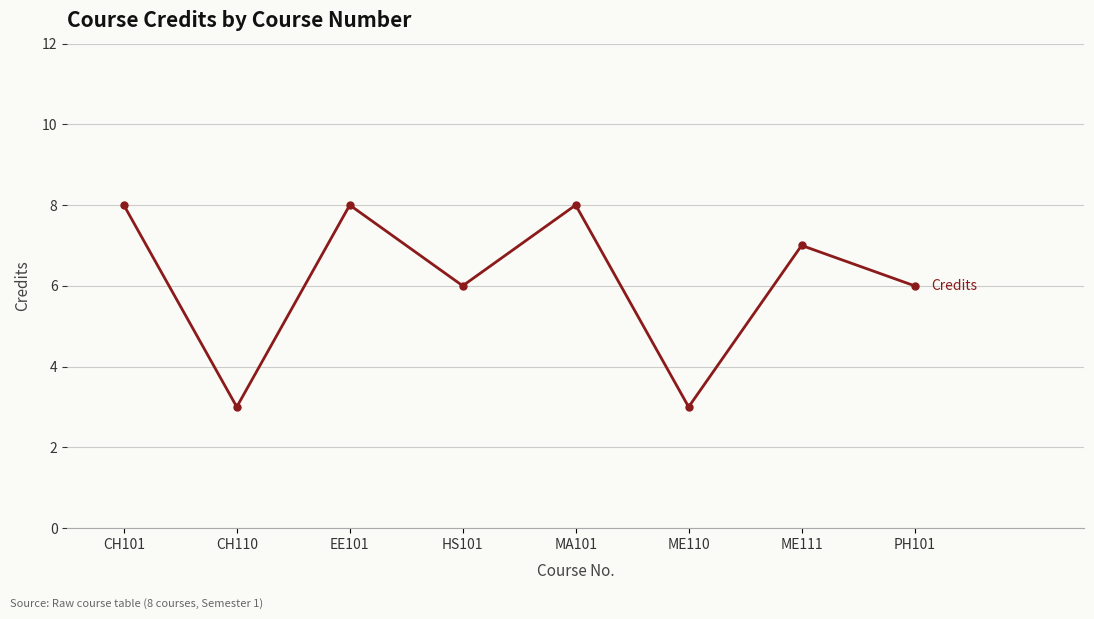

Reading left to right, transcribe all the data shown in this chart.

8	3	8	6	8	3	7	6